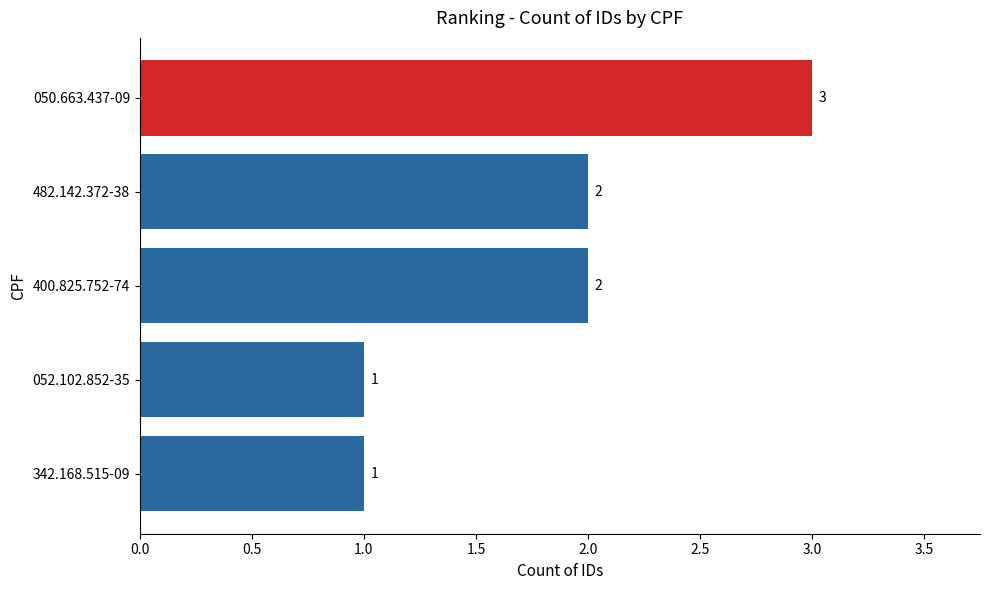

The chart shows a value of 2 at 400.825.752-74. True or false?

True